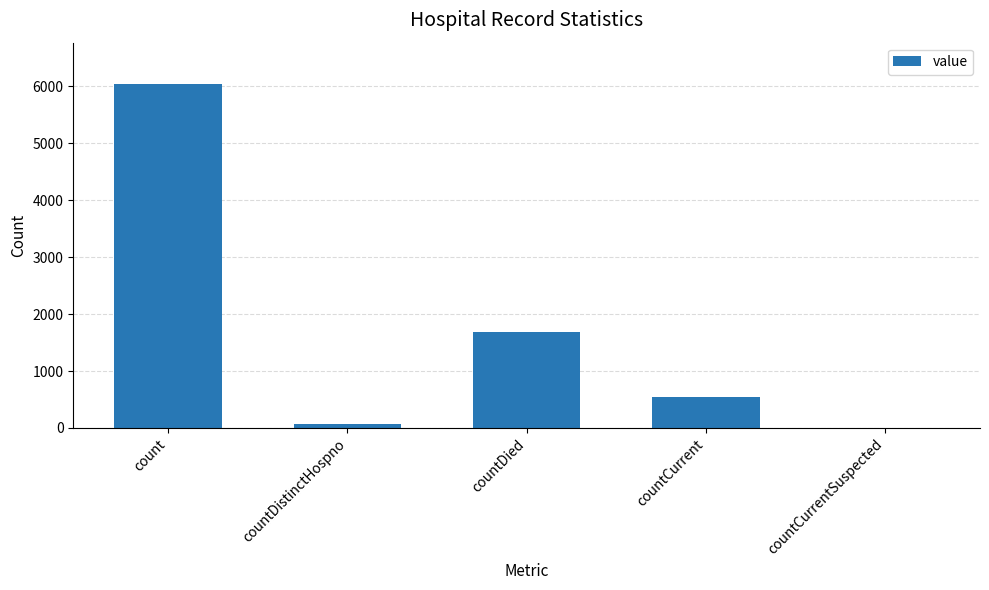

What is the ratio of the value at countCurrent to the value at countDistinctHospno?

7.1